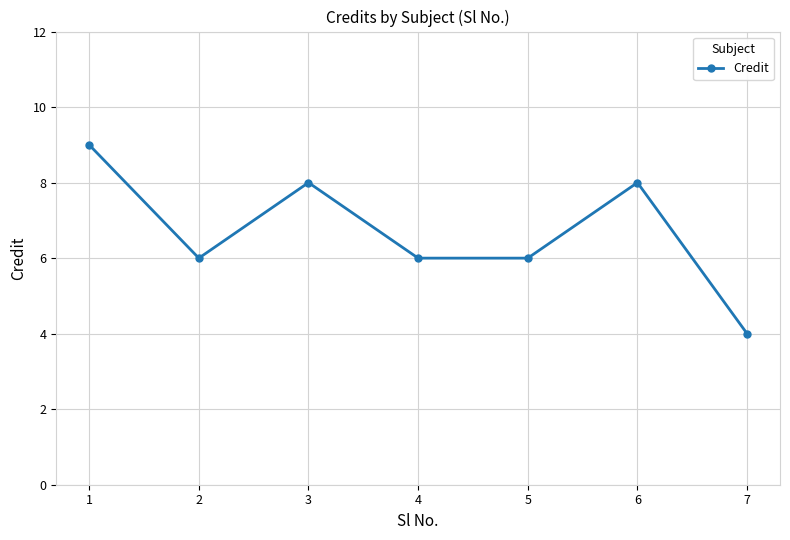

What is the maximum value shown in the chart?

9